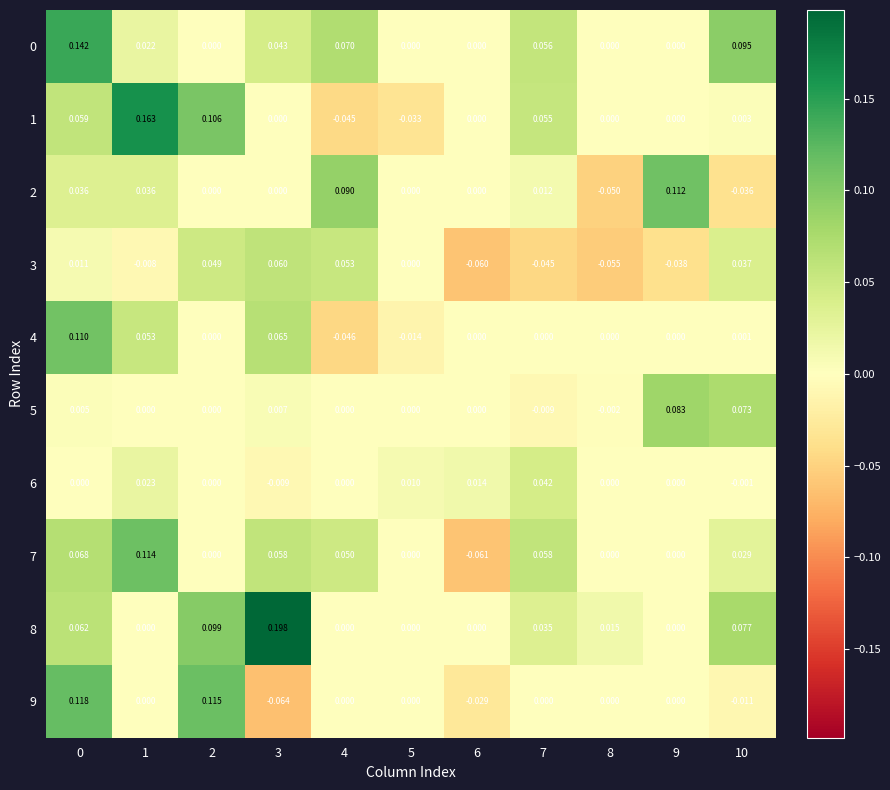

Which series has the largest total across all categories?

8